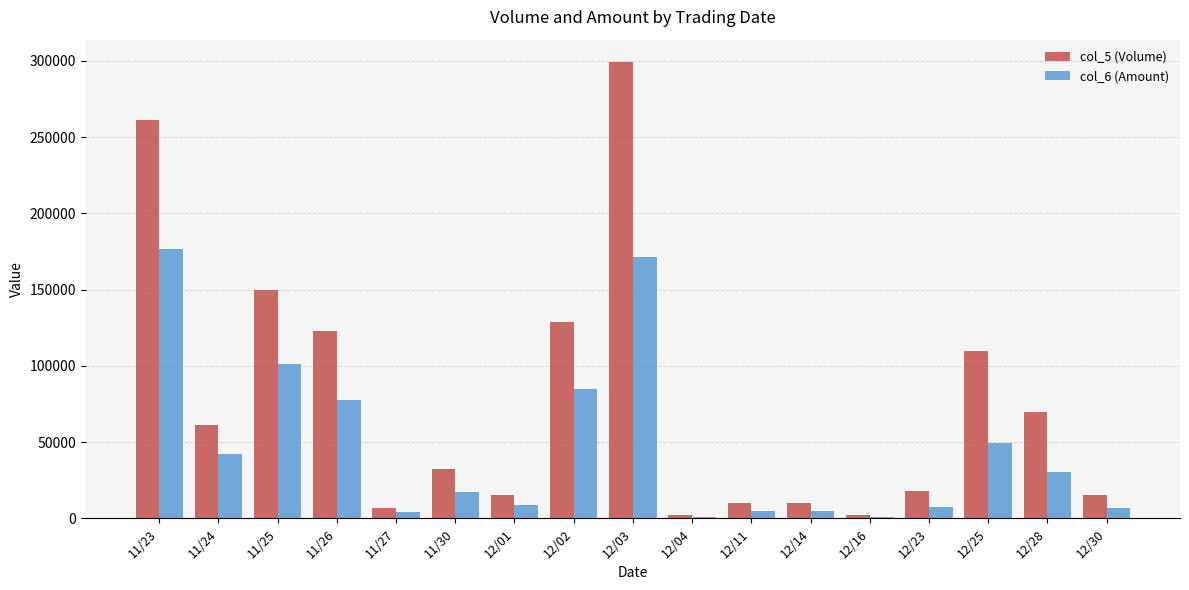

What is the total value across all series at 12/03?

470260